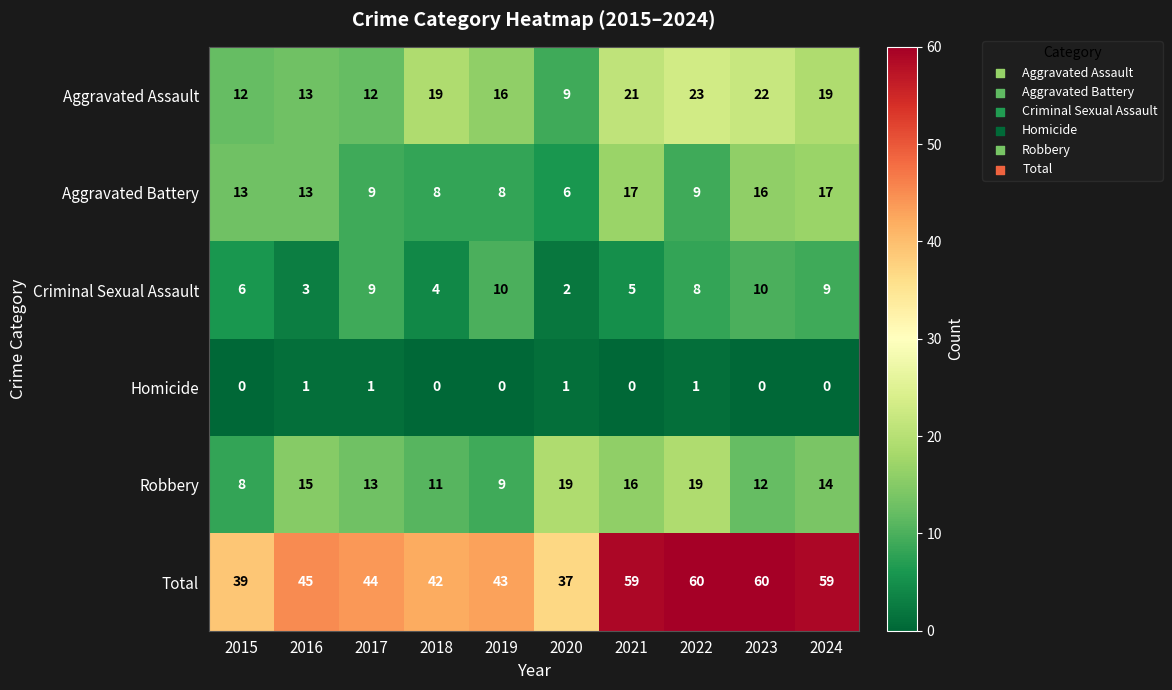

What is the total value across all series at 2020?

74